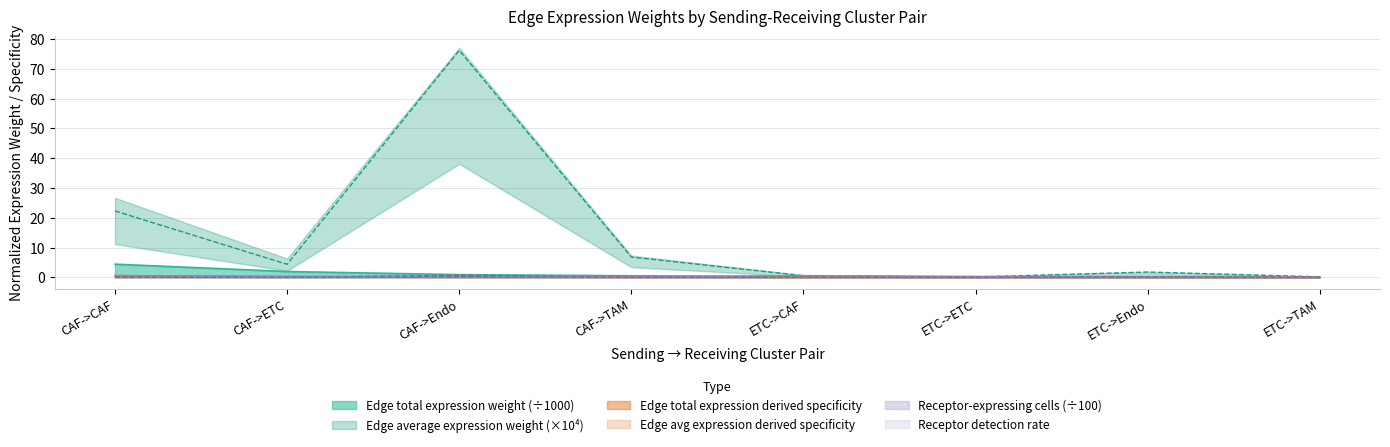

What is the value of the Receptor detection rate point at the 7th from the left?

0.2